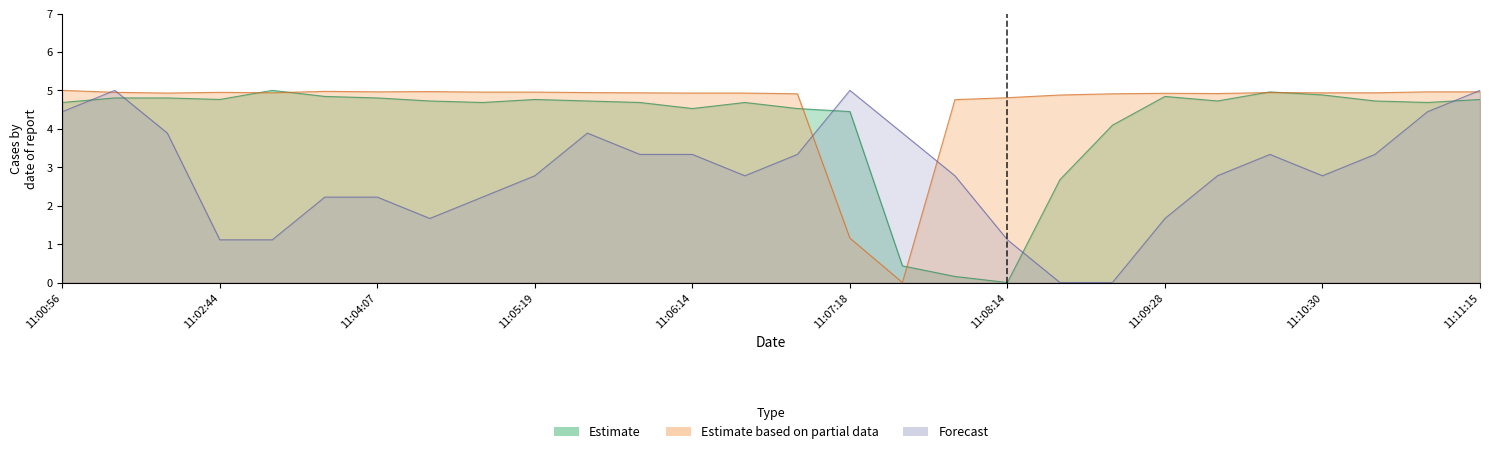

List the series in order of their overall mean, lowest first.

Forecast, Estimate, Estimate based on partial data